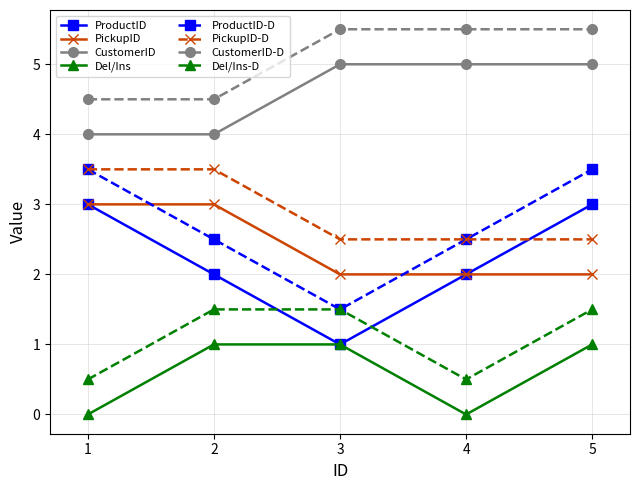

How many Del/Ins values are between 0 and 1?

5